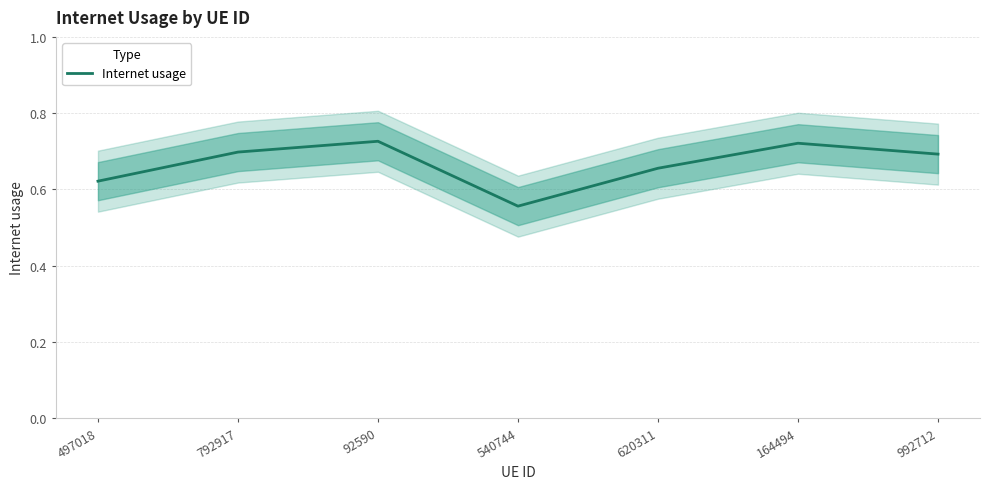

What is the greatest value displayed?

0.7